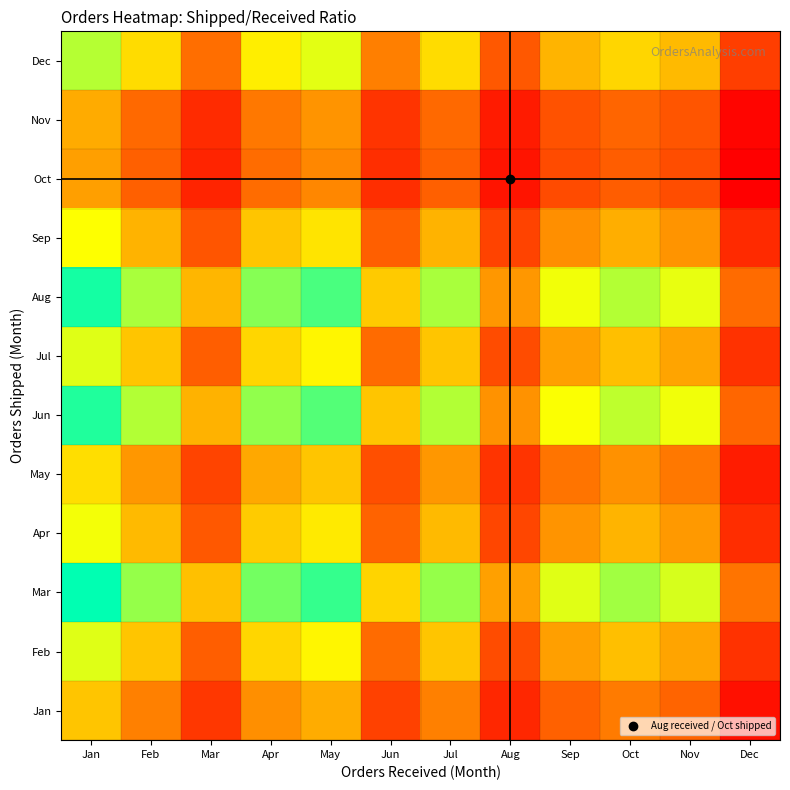

What is the total value across all series at Apr?

12.3